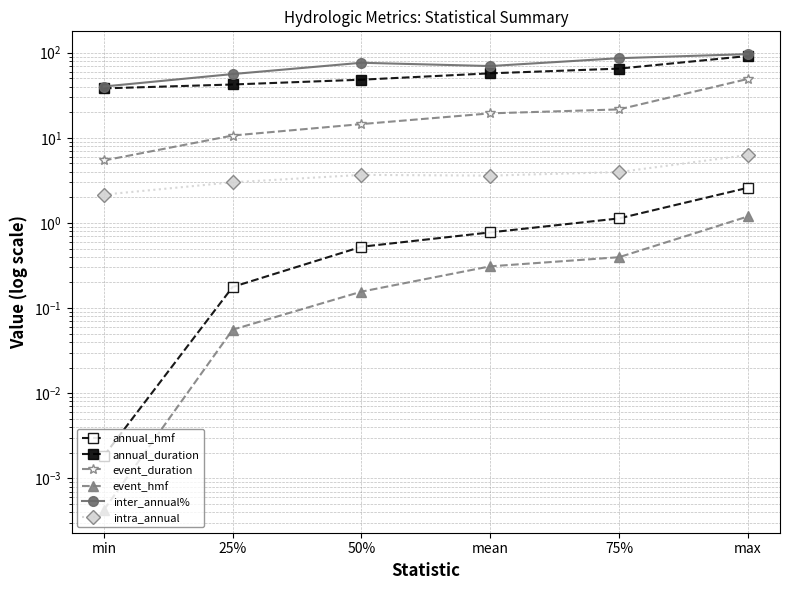

True or false: intra_annual and annual_duration cross at least once.

False